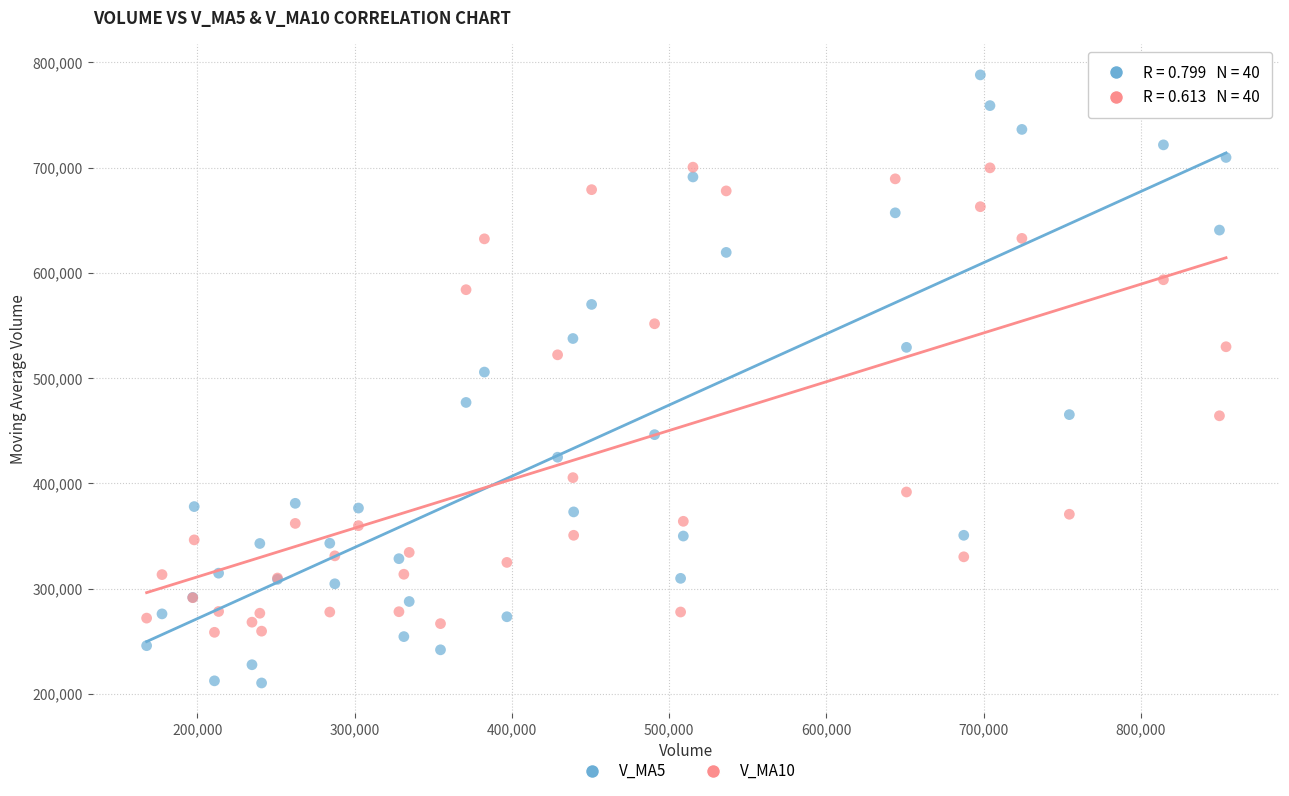

Which series contains the lowest Y value?

V_MA5